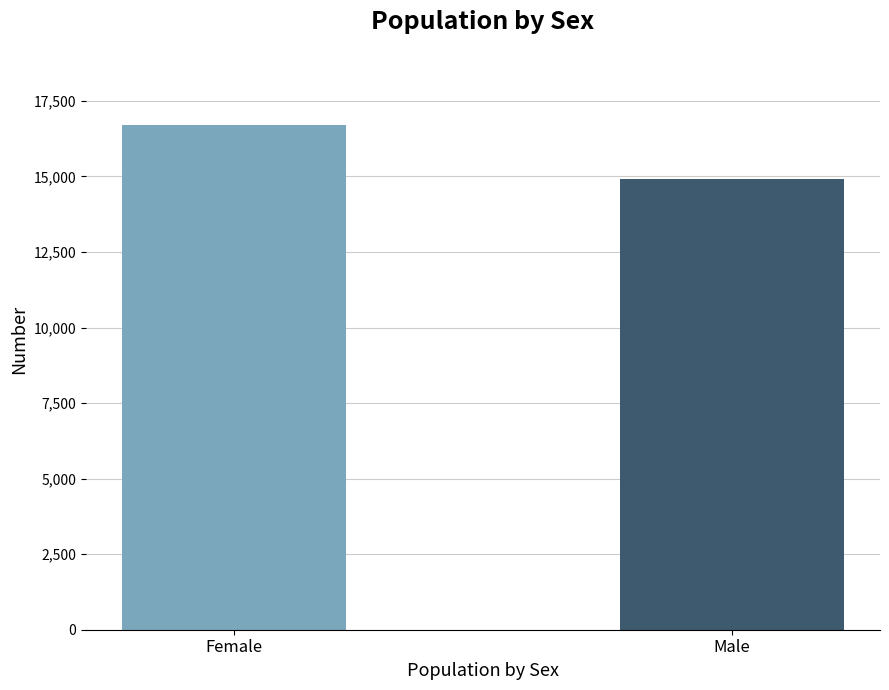

What is the average value?

15806